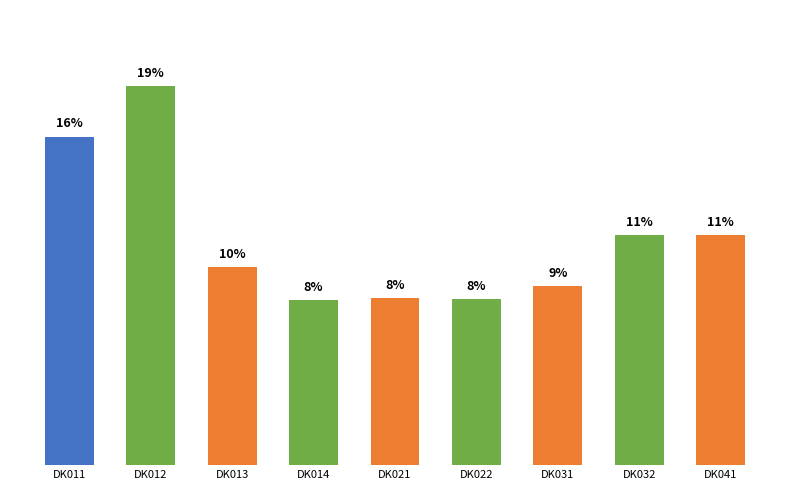

Are the bars horizontal?

No